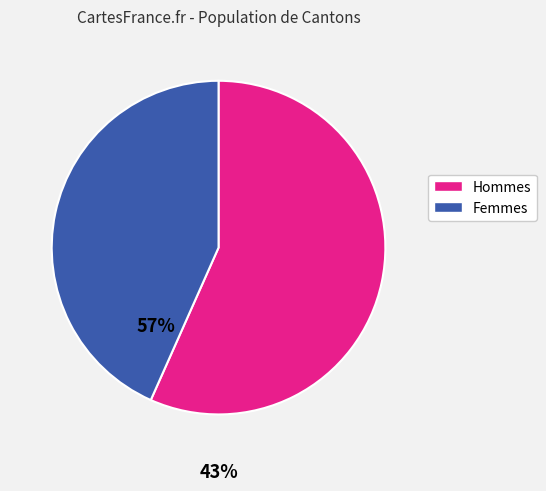

Is there a majority slice in this chart?

Yes